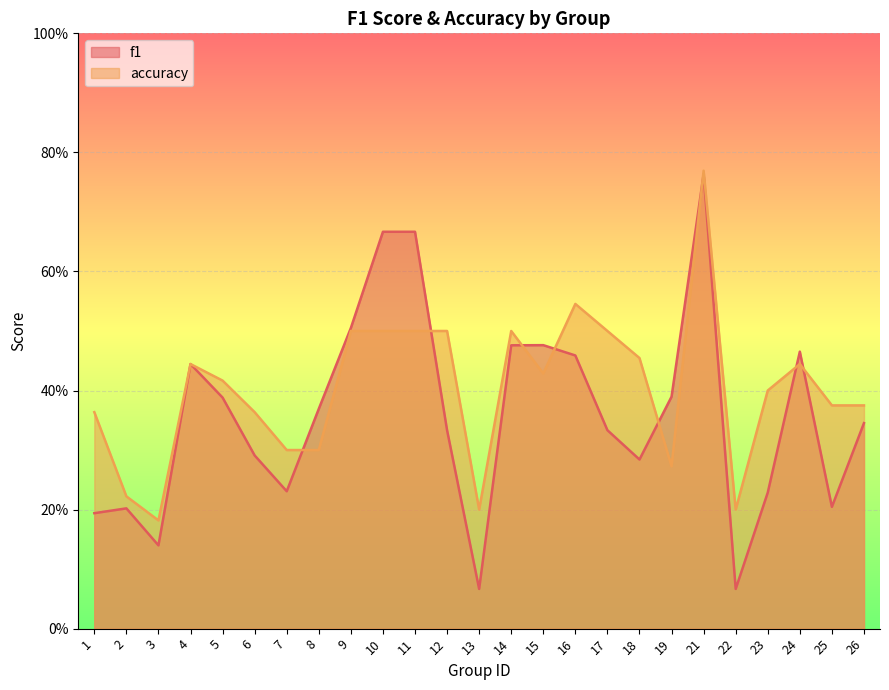

True or false: accuracy has more than 2 points higher than both neighbors.

True